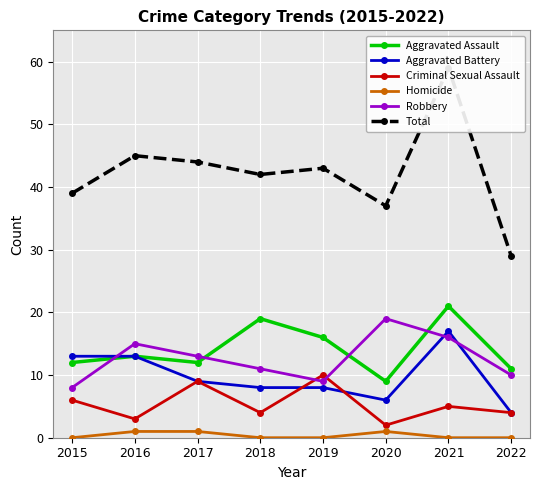

What is the lowest value of the Robbery series?

8